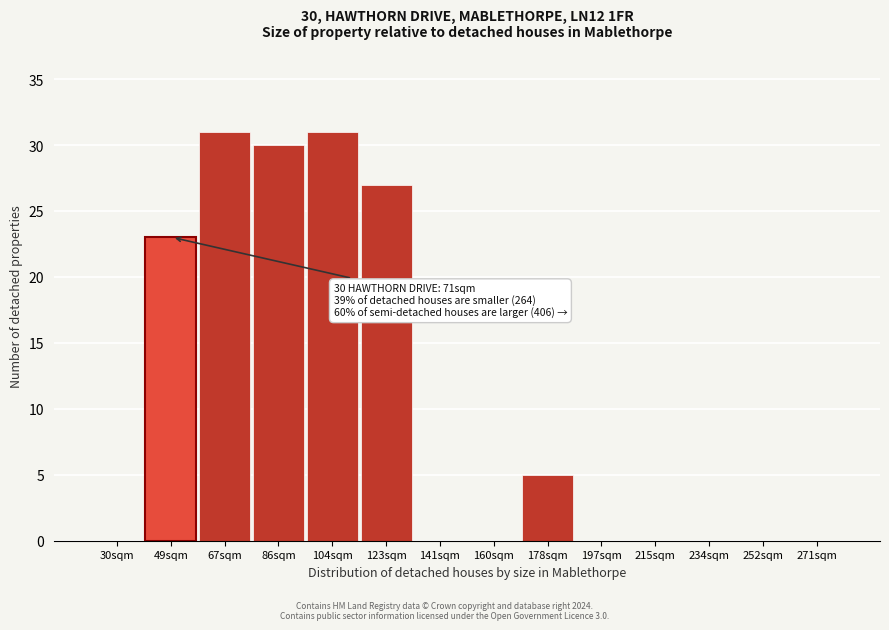

Reading left to right, transcribe all the data shown in this chart.

30sqm=0	49sqm=23	67sqm=31	86sqm=30	104sqm=31	123sqm=27	141sqm=0	160sqm=0	178sqm=5	197sqm=0	215sqm=0	234sqm=0	252sqm=0	271sqm=0